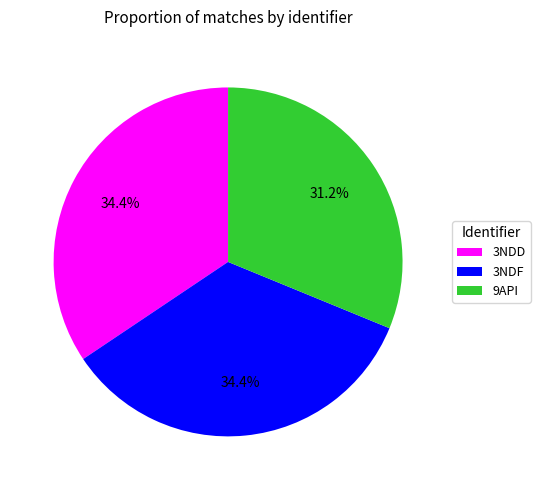

Which slice is the smallest?

9API